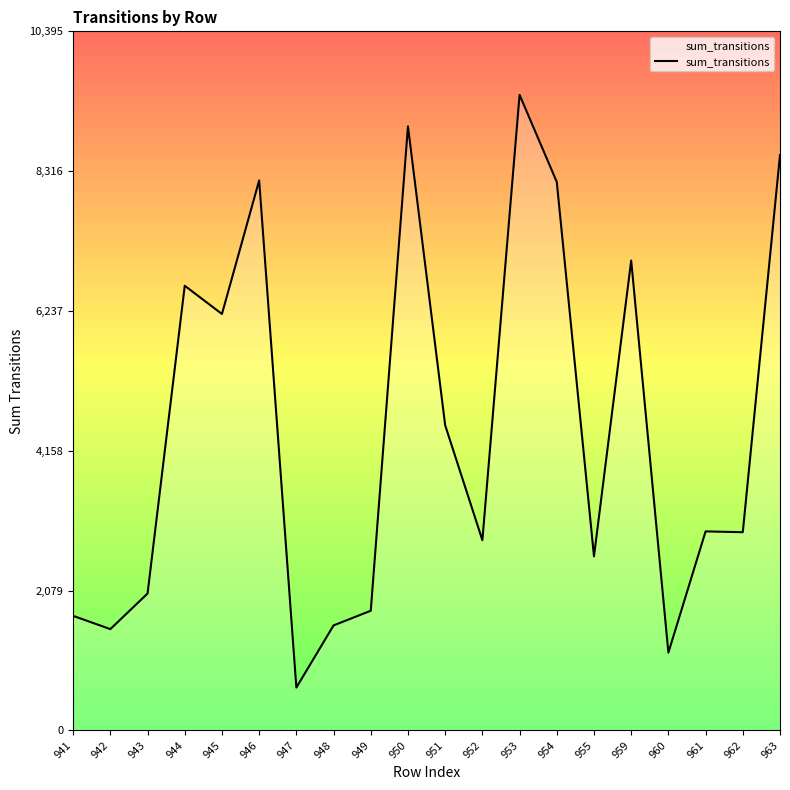

What is the average value?

4467